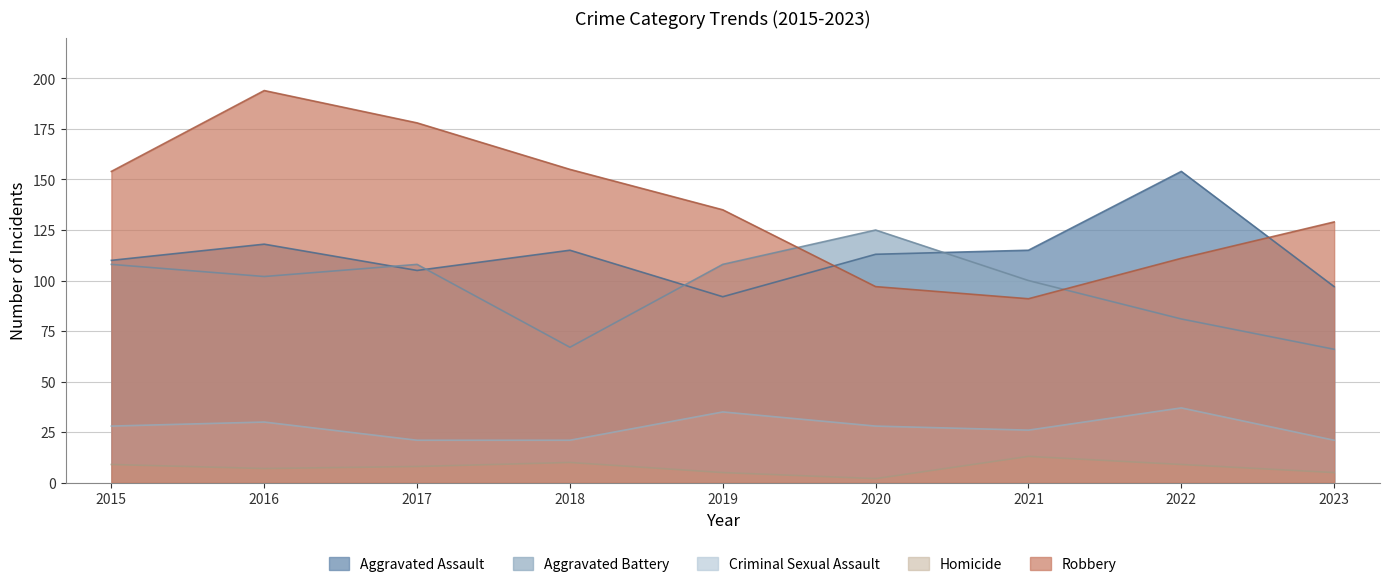

What is the value of the Robbery point at the 2nd from the left?

194